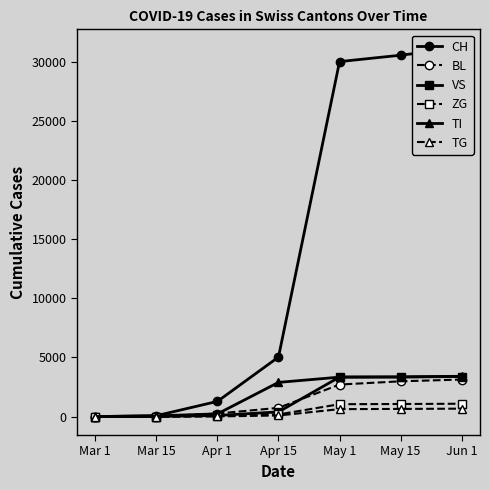

How many values in VS are above zero?

6